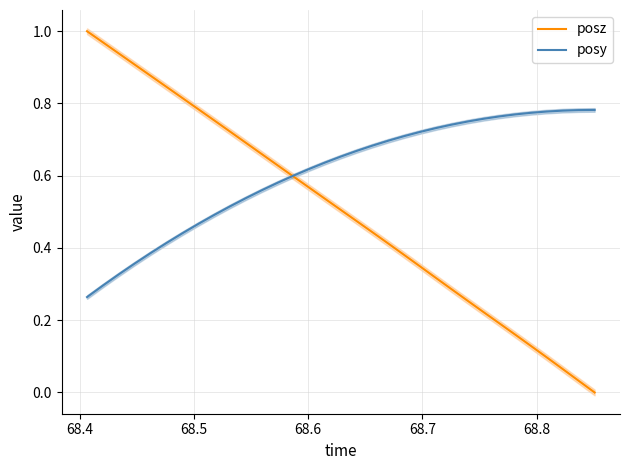

What are all the series names shown in the legend?

posz, posy